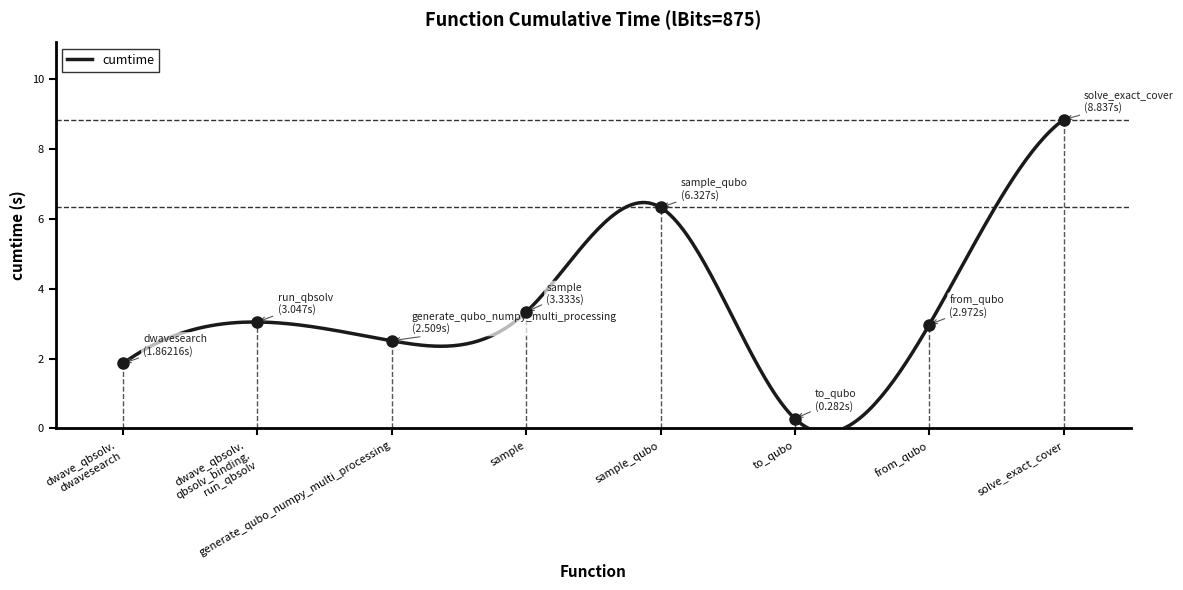

What is the ratio of the value at dwave_qbsolv. qbsolv_binding. run_qbsolv to the value at dwave_qbsolv. dwavesearch?

1.6